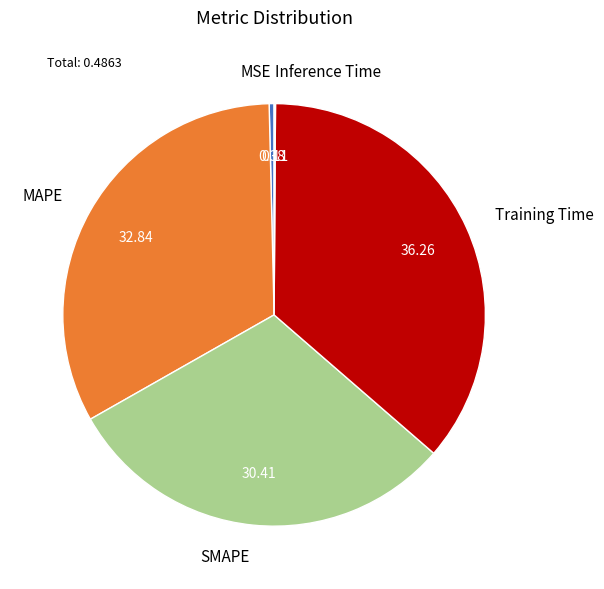

Is the sum of Training Time and MAPE greater than half?

Yes